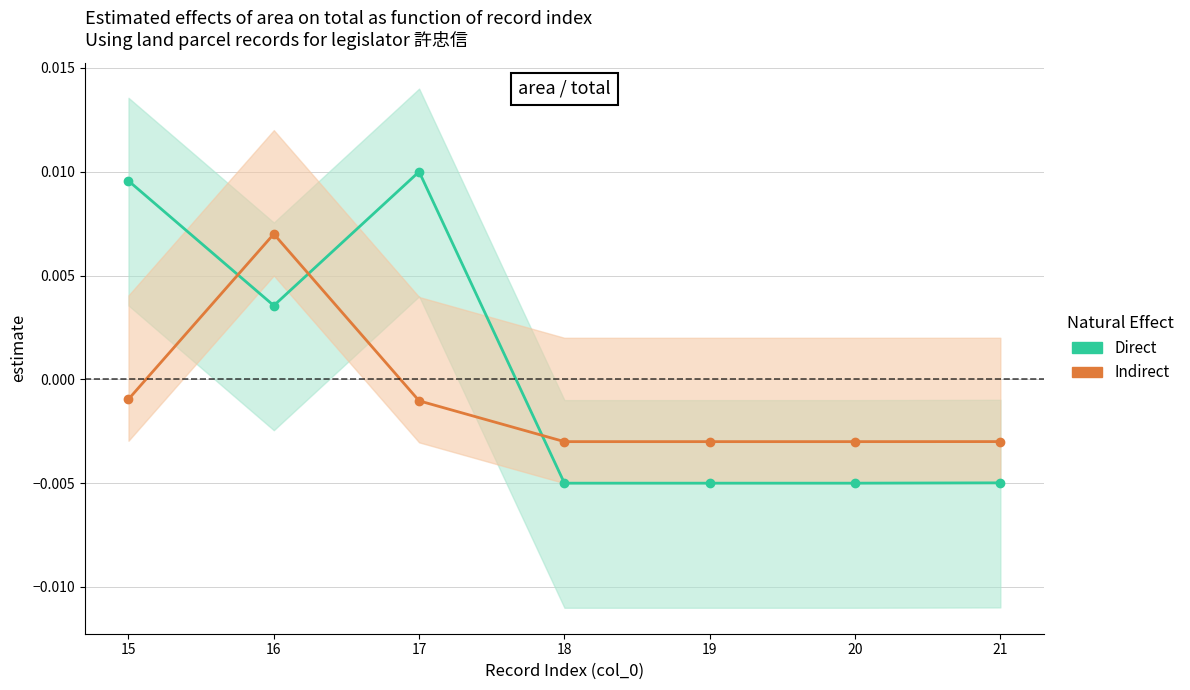

Where does the Direct series first go above 0?

15